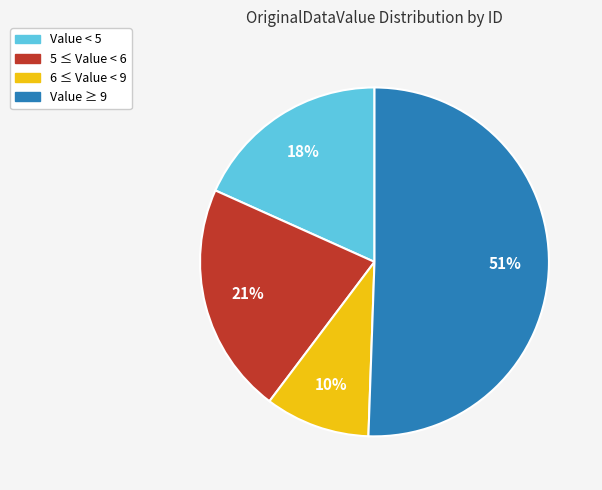

To the nearest percent, what is the average slice percentage?

25%